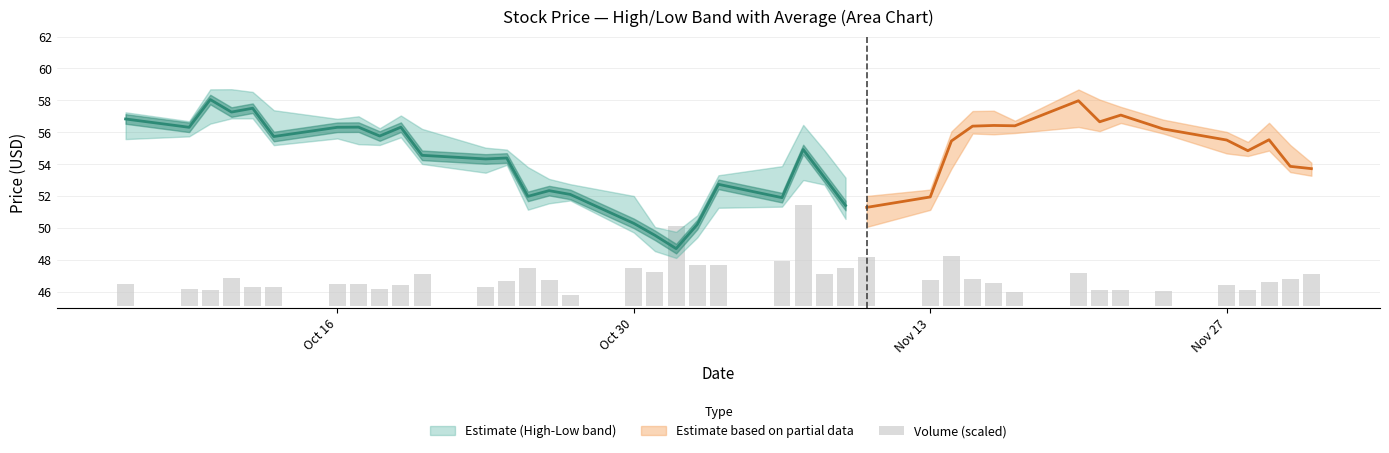

Reading left to right, extract all data points from this chart.

1.4	1.1	1.0	1.8	1.2	1.2	1.4	1.4	1.1	1.3	2.0	1.2	1.5	2.4	1.6	0.7	2.4	2.1	5.0	2.6	2.5	2.8	6.4	2.0	2.3	3.1	1.6	3.1	1.7	1.4	0.9	2.0	1.0	1.0	0.9	1.3	1.0	1.5	1.7	2.0